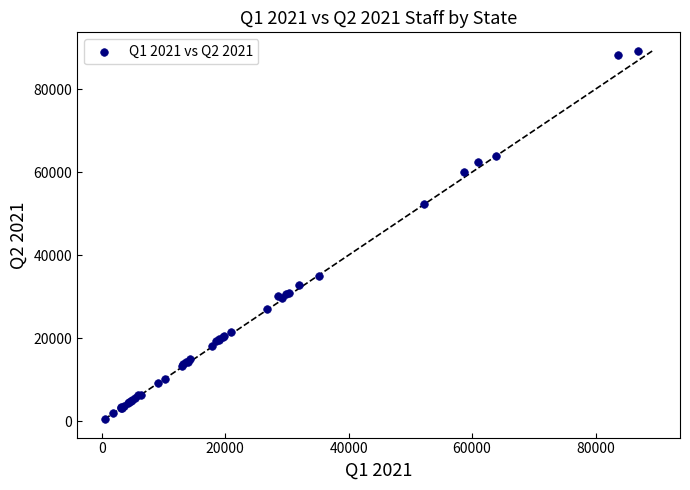

What Y value in the scatter plot is closest to 44880?

52272